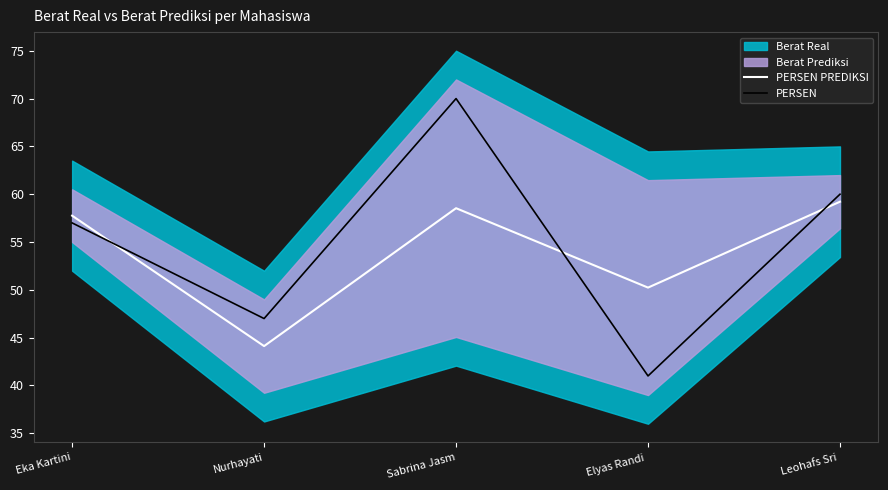

Which series has the largest total across all categories?

PERSEN